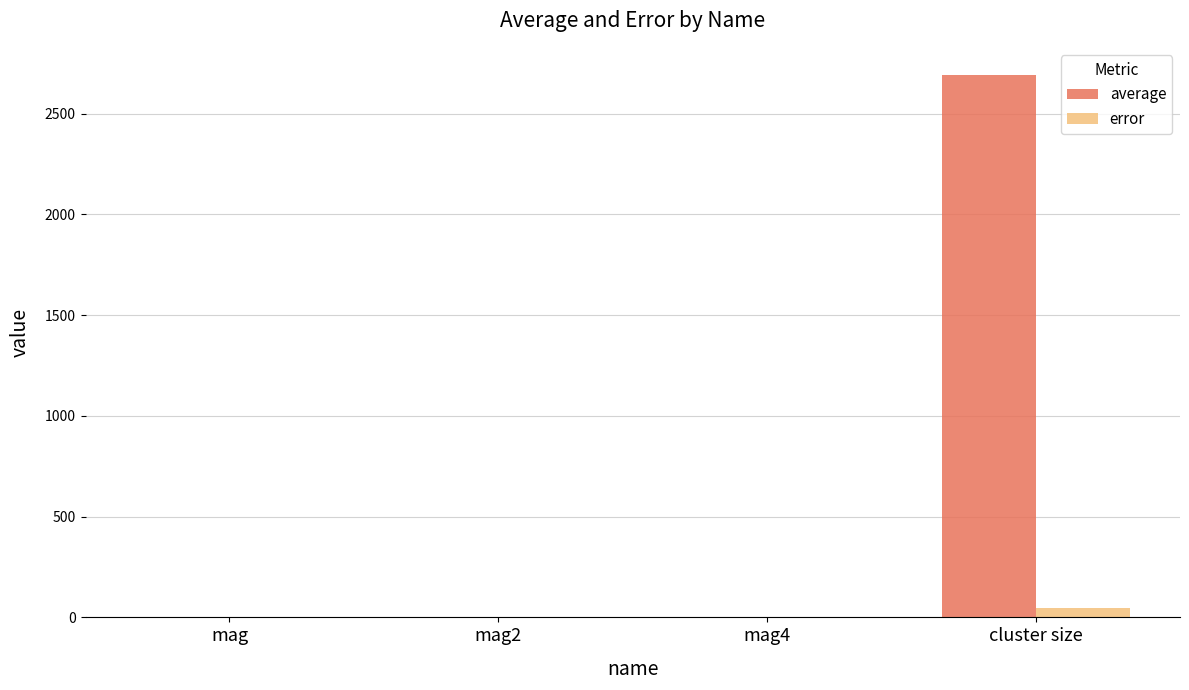

The value of error at mag2 is 0.0. True or false?

True